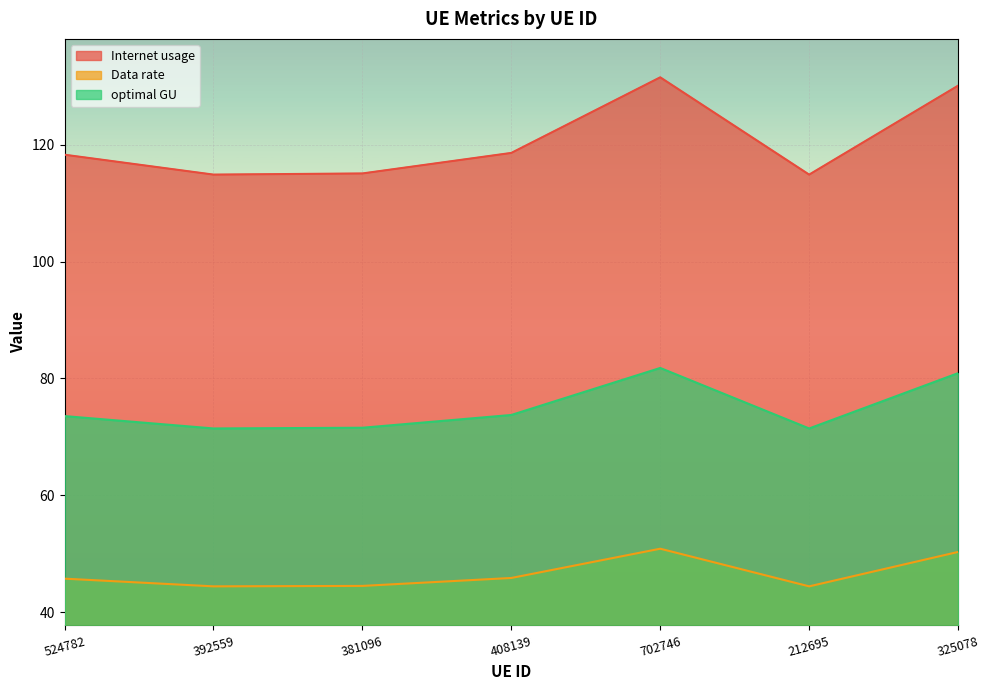

Which category has the highest value in the Internet usage series?

702746